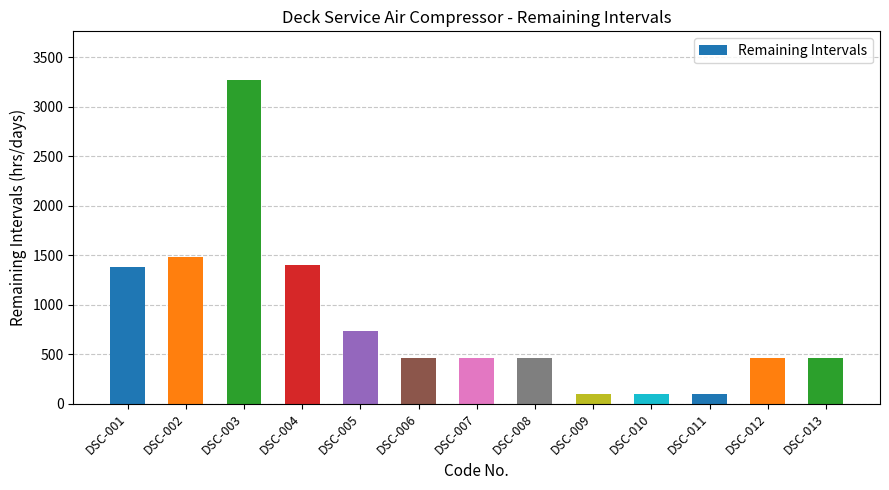

What is the minimum value shown in the chart?

96